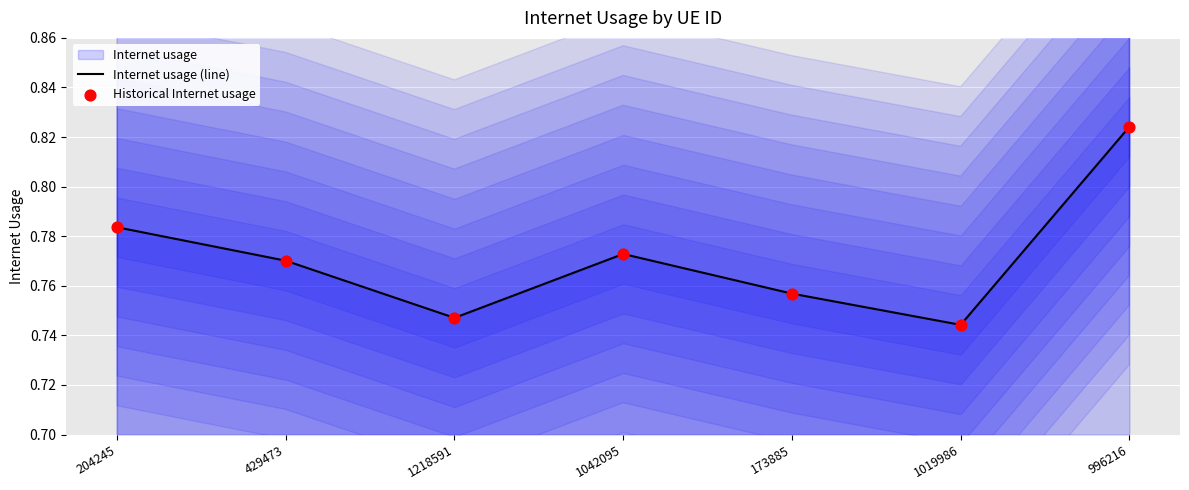

Which series reaches the minimum Y coordinate?

Internet usage (line)